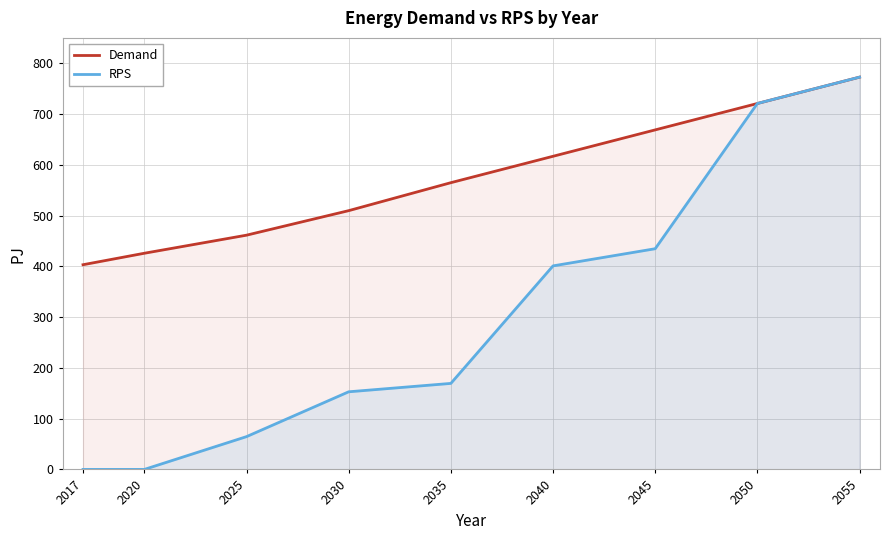

What is the sum of all RPS values?

2716.1